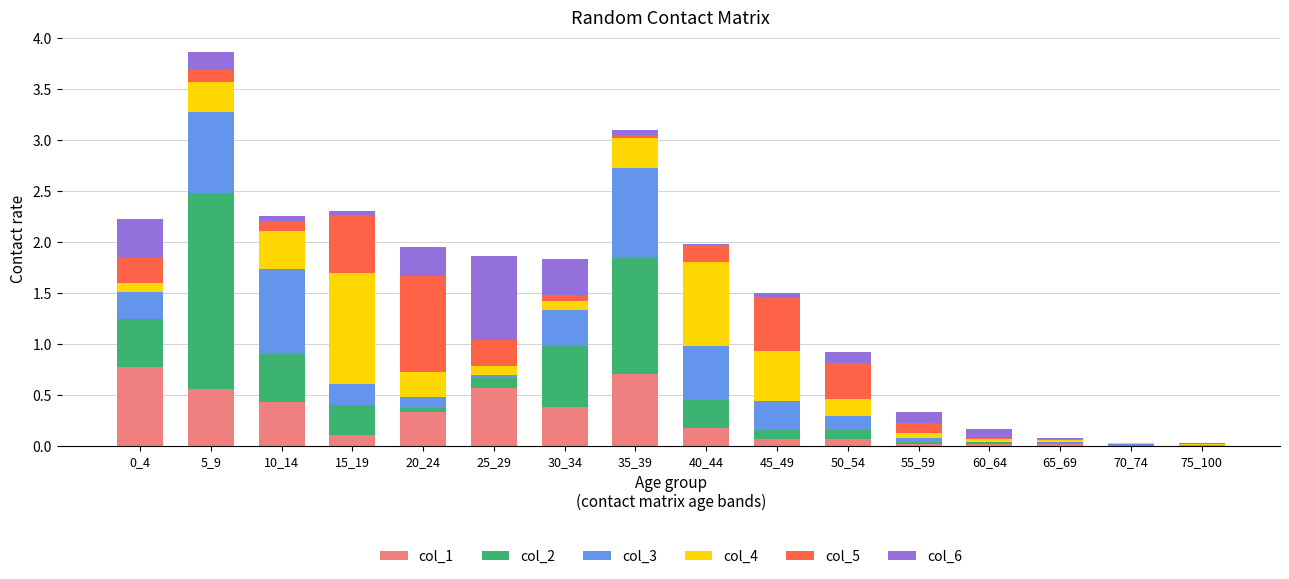

What is the maximum value for col_1?

0.8